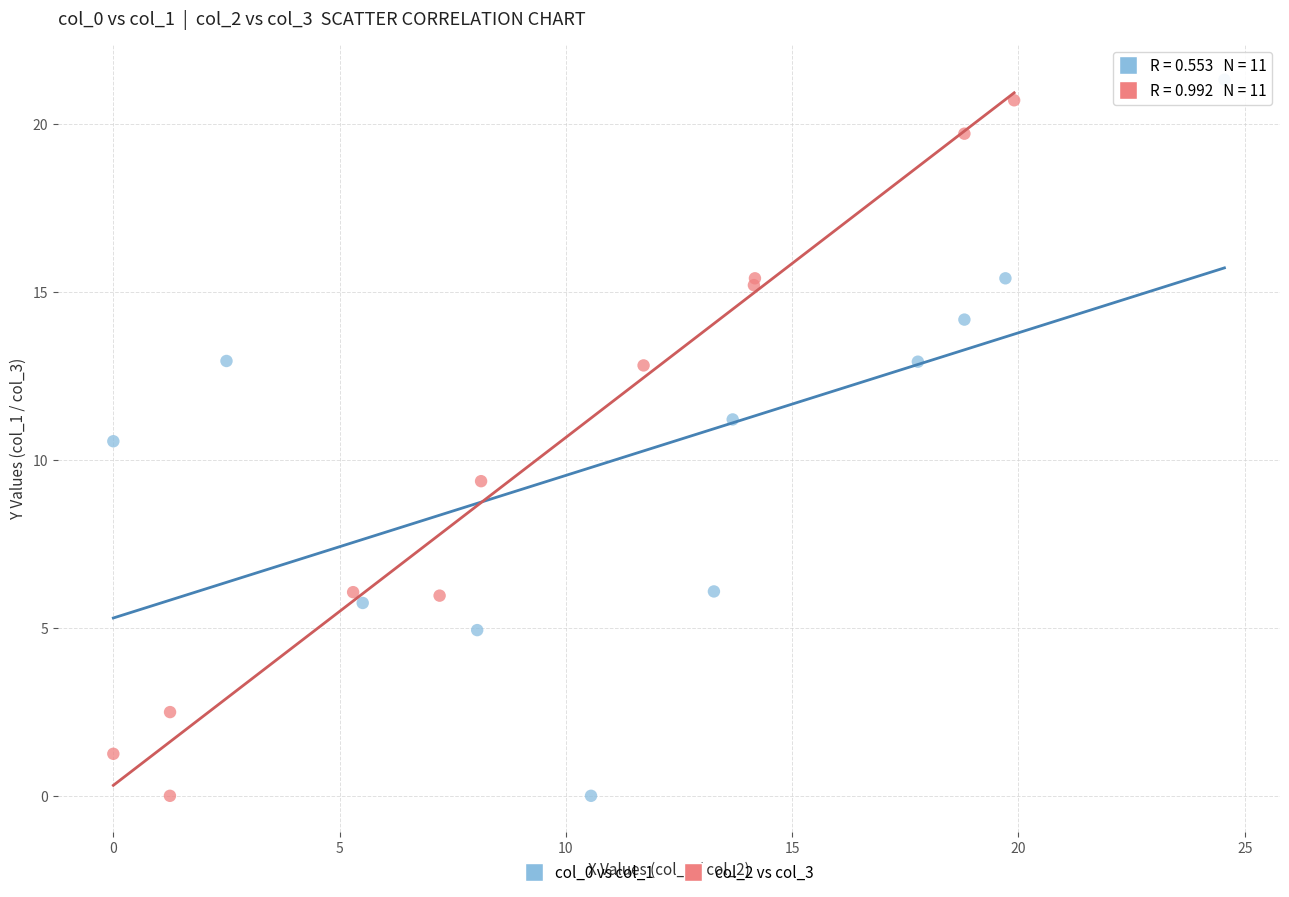

Which series reaches the maximum Y coordinate?

col_0 vs col_1